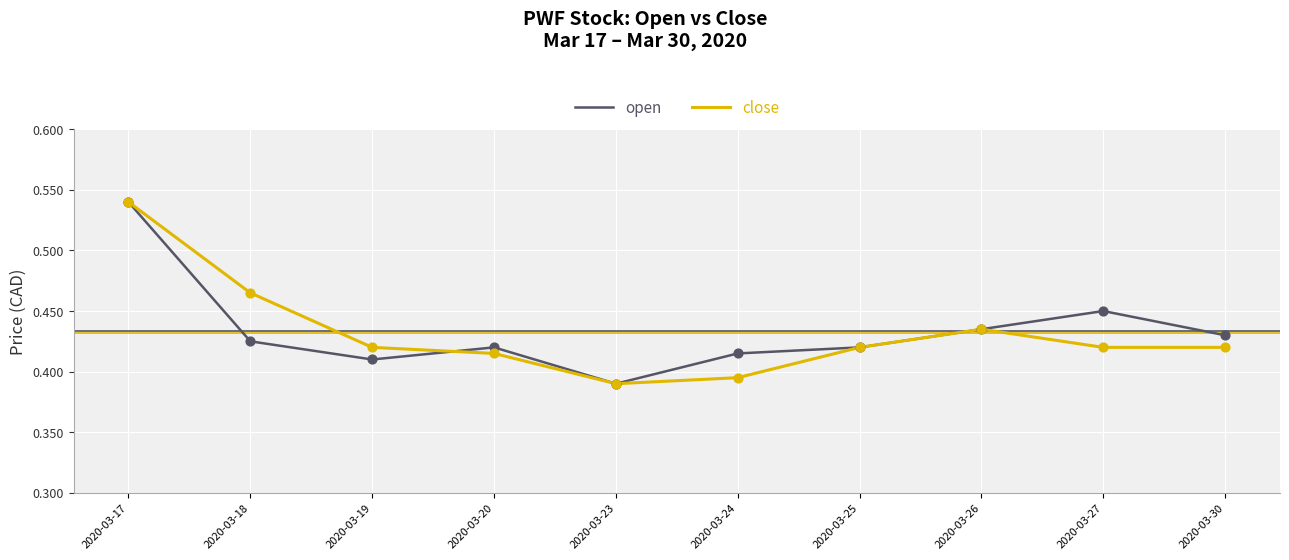

What are all the series names shown in the legend?

open, close